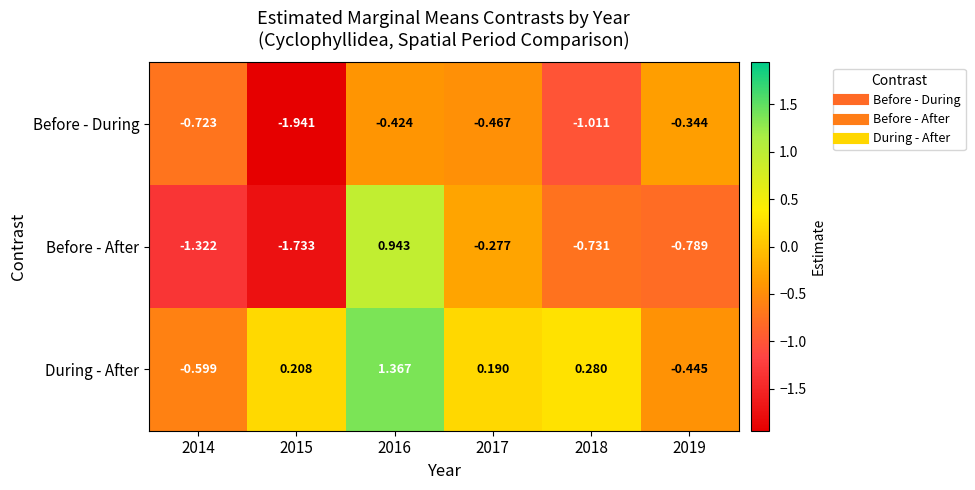

Is the value of Before - After at 2016 greater than the value of Before - During at 2016?

Yes